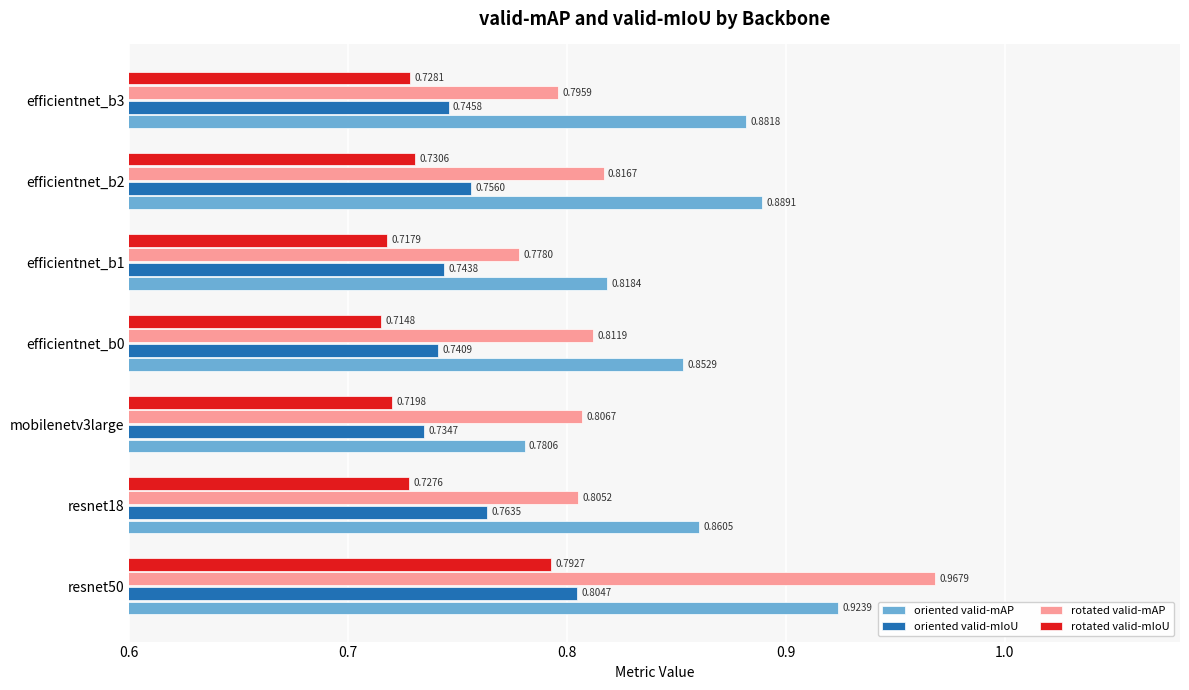

Which series has the widest spread of values?

rotated valid-mAP